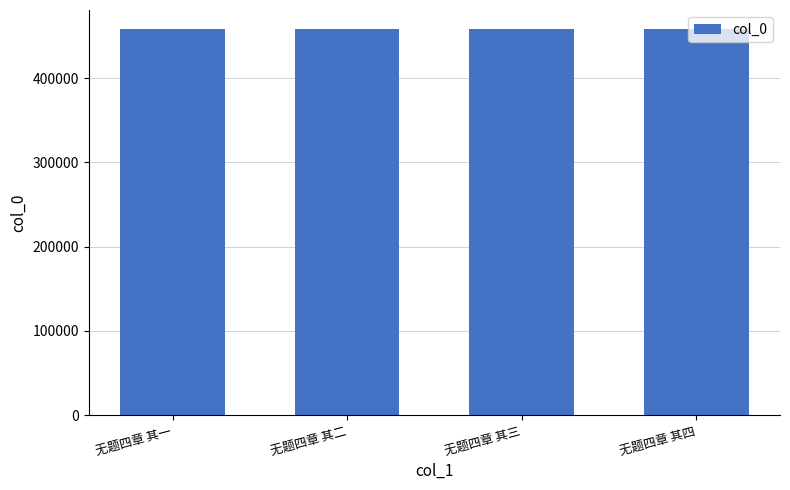

What is the minimum value shown in the chart?

457877